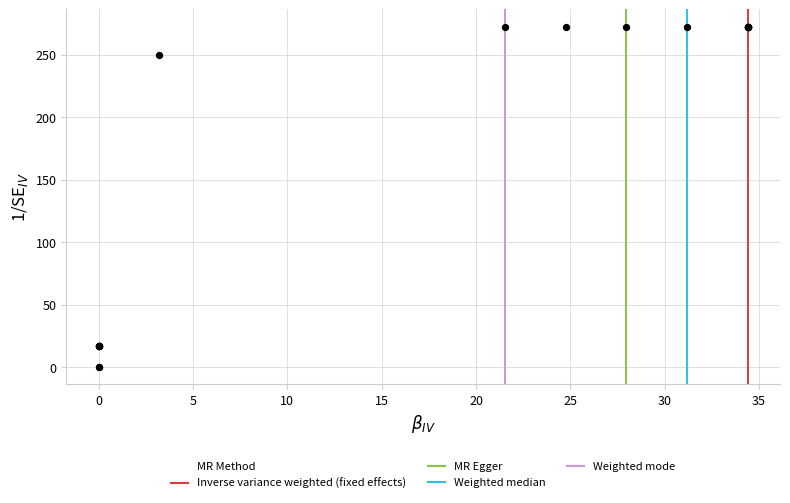

What Y value in the scatter plot is closest to 136?

250.1